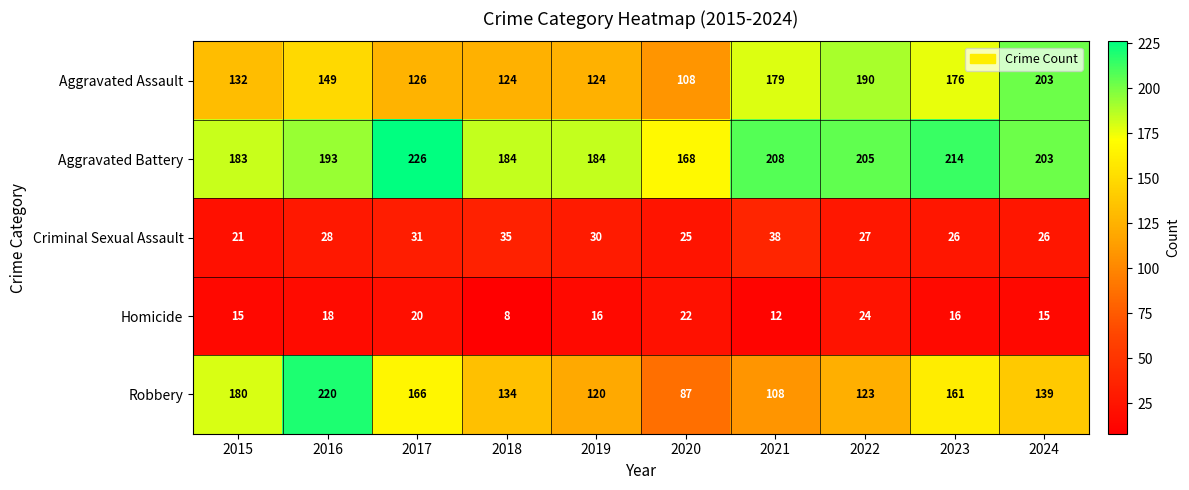

What is the difference between the Aggravated Assault values at 2021 and 2023?

3